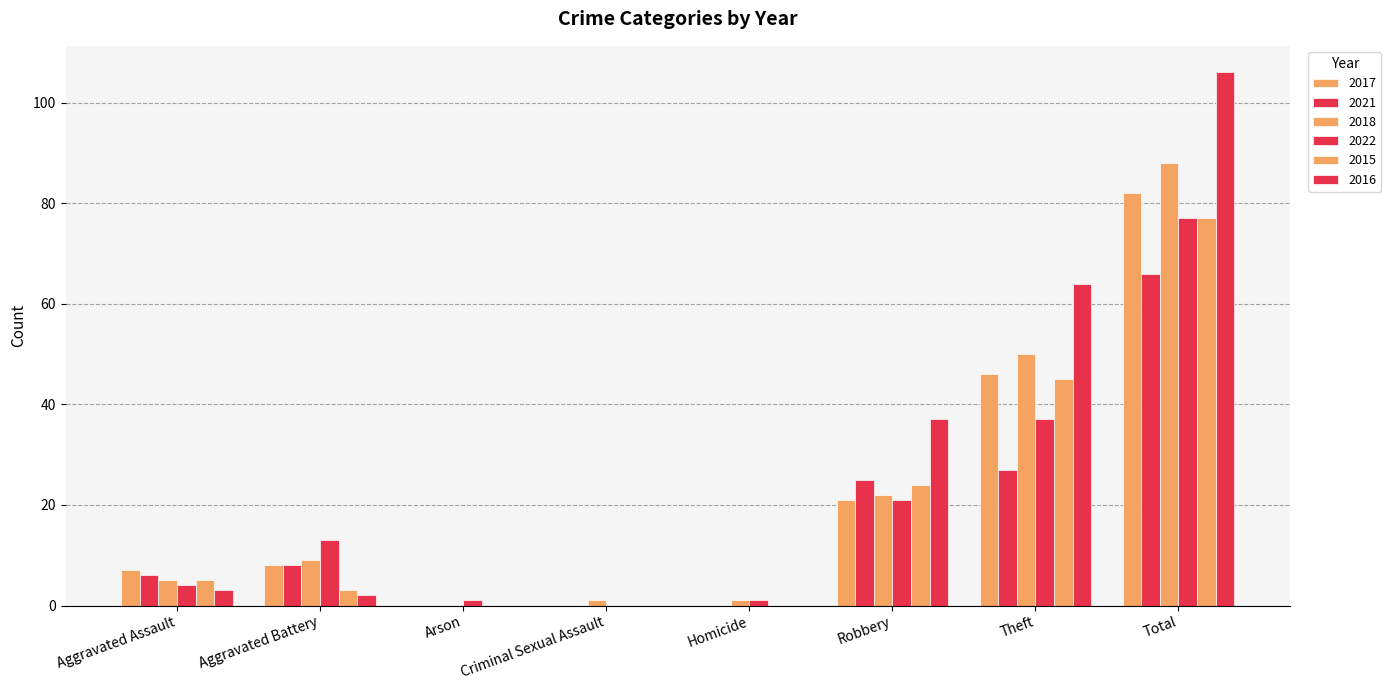

Between Total and Robbery, which is larger?

Total